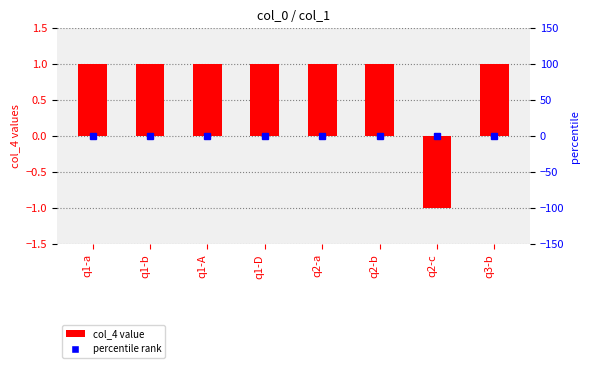

Is it true that the value at q1-D is 1?

True